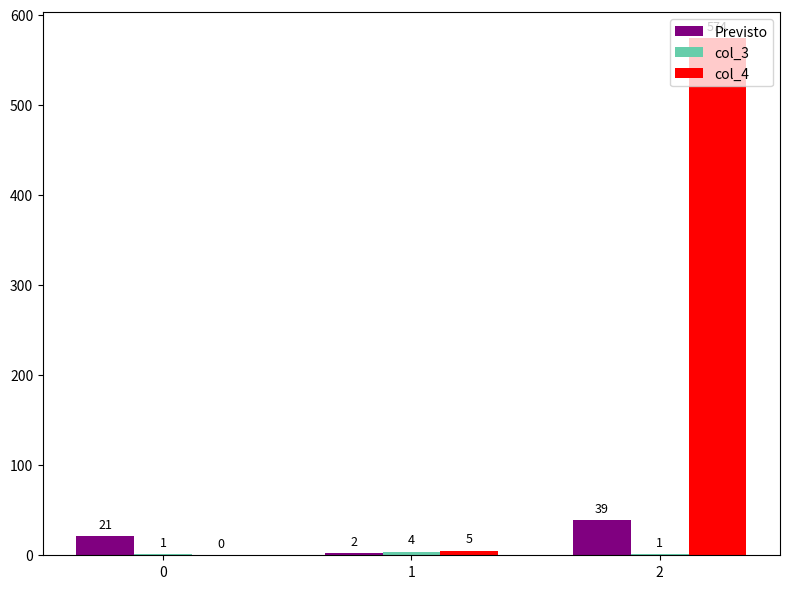

Is it true that Previsto equals 2 at 1?

True